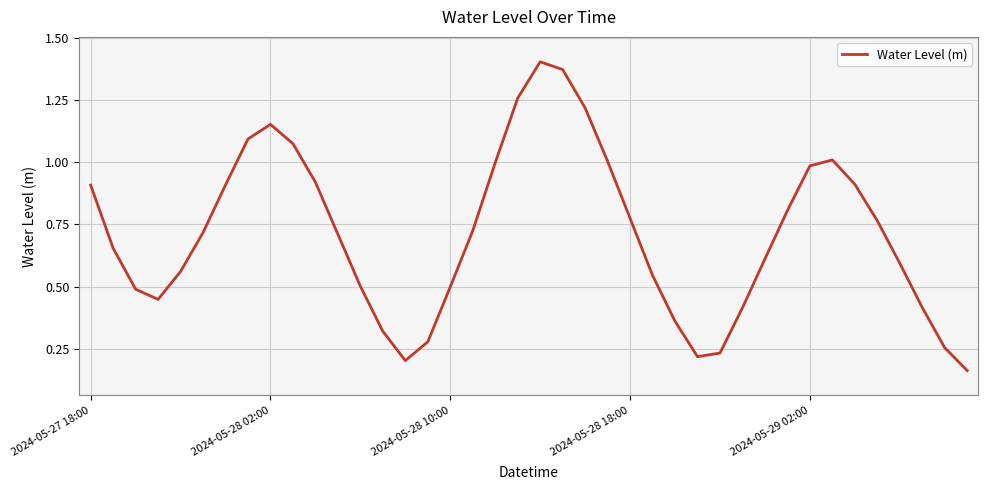

How many interior local peaks (higher than both neighbors) does the data have?

3